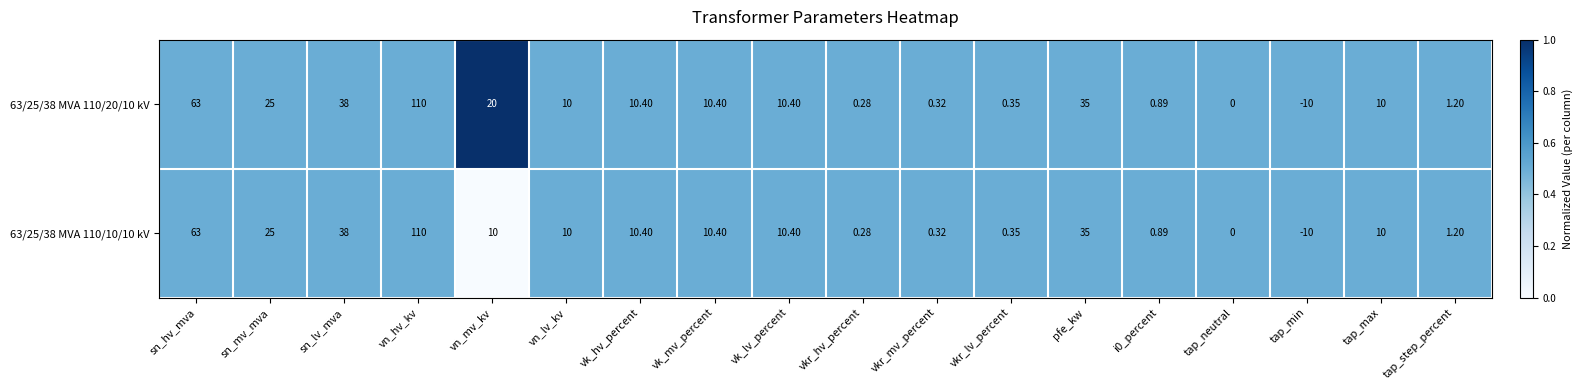

At which label does 63/25/38 MVA 110/20/10 kV reach its minimum?

tap_min